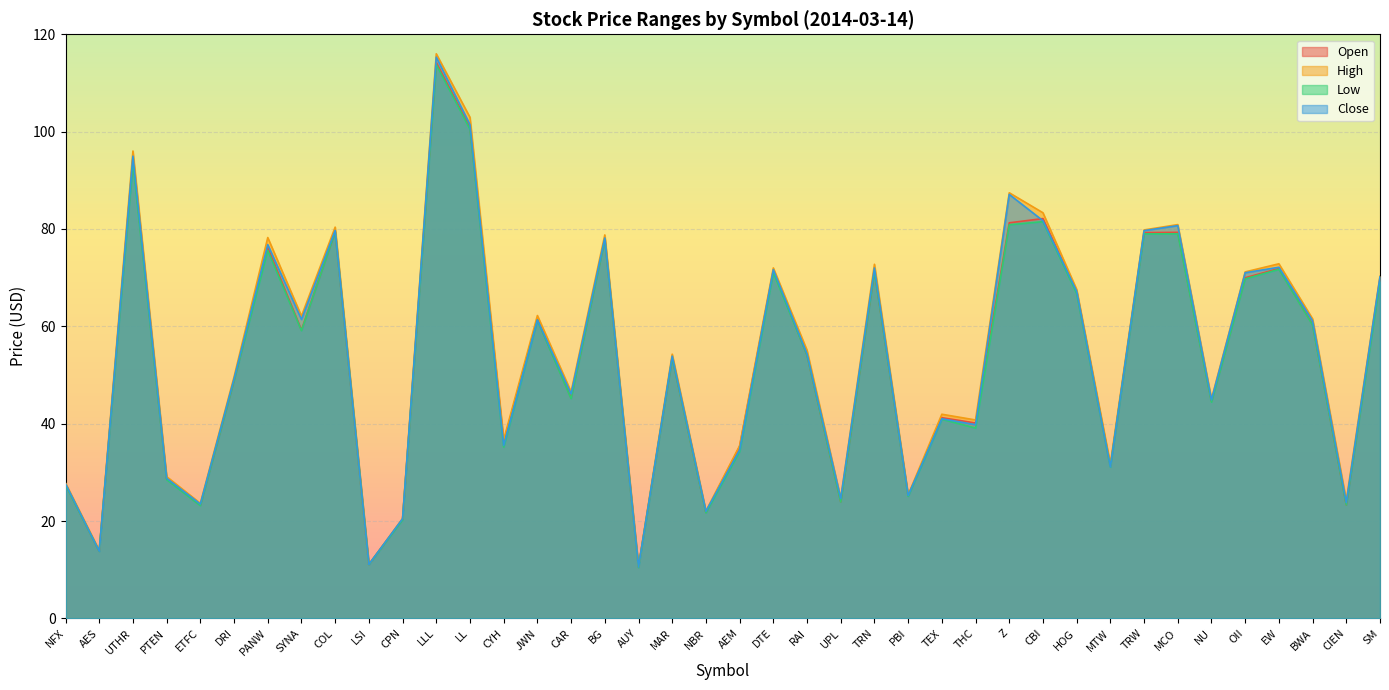

What is the spread (max minus min) of values at NFX?

0.4